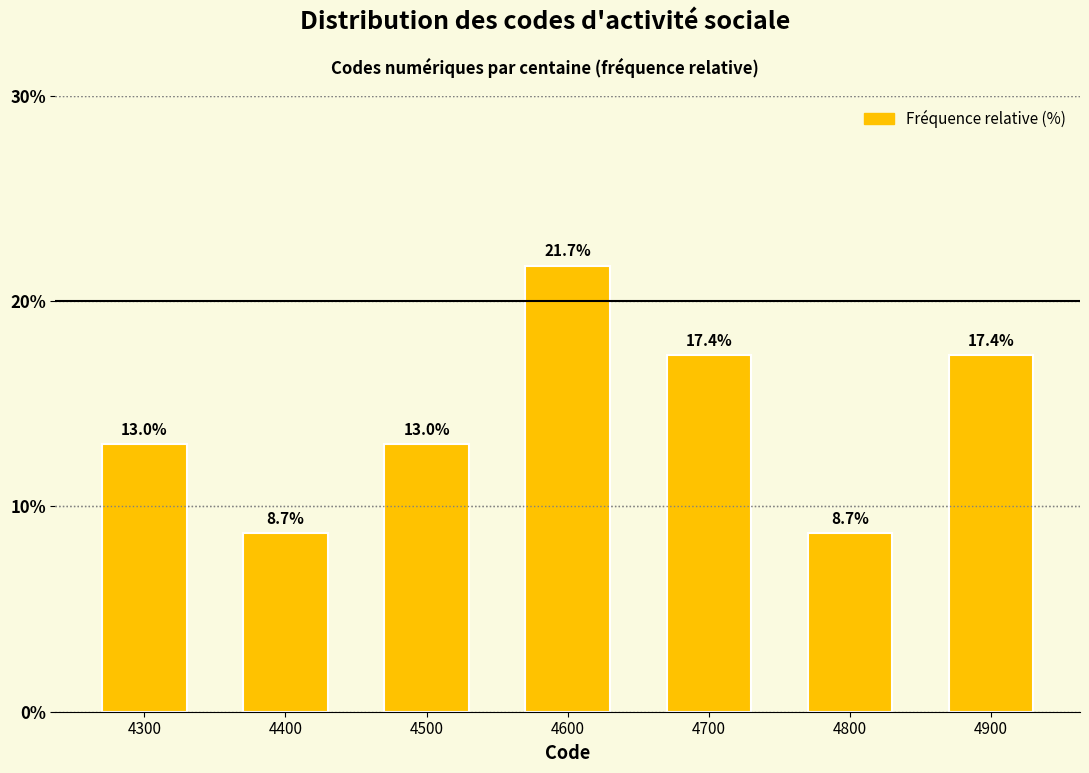

Reading left to right, extract all data points from this chart.

13.0	8.7	13.0	21.7	17.4	8.7	17.4